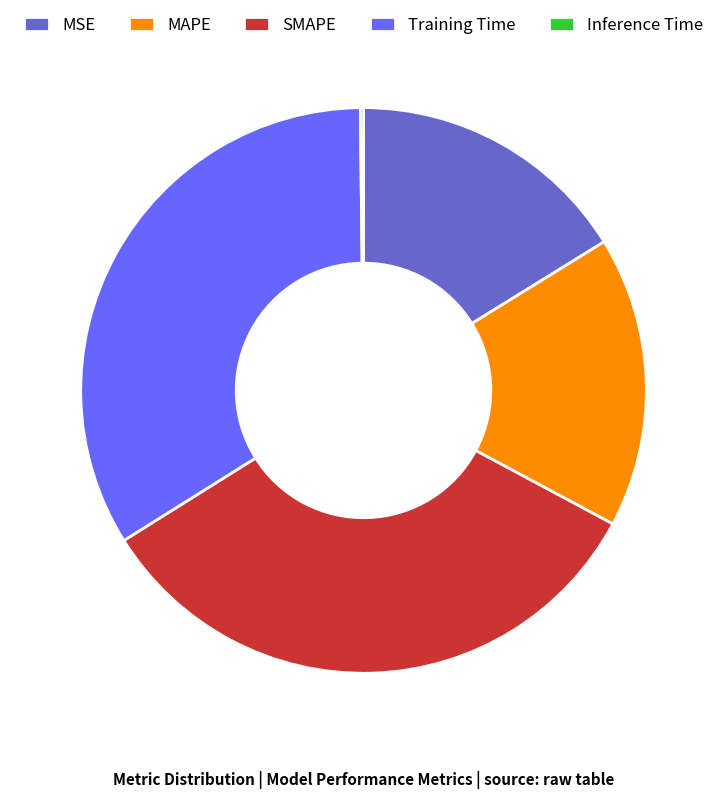

Does SMAPE account for over 50% of the chart?

No